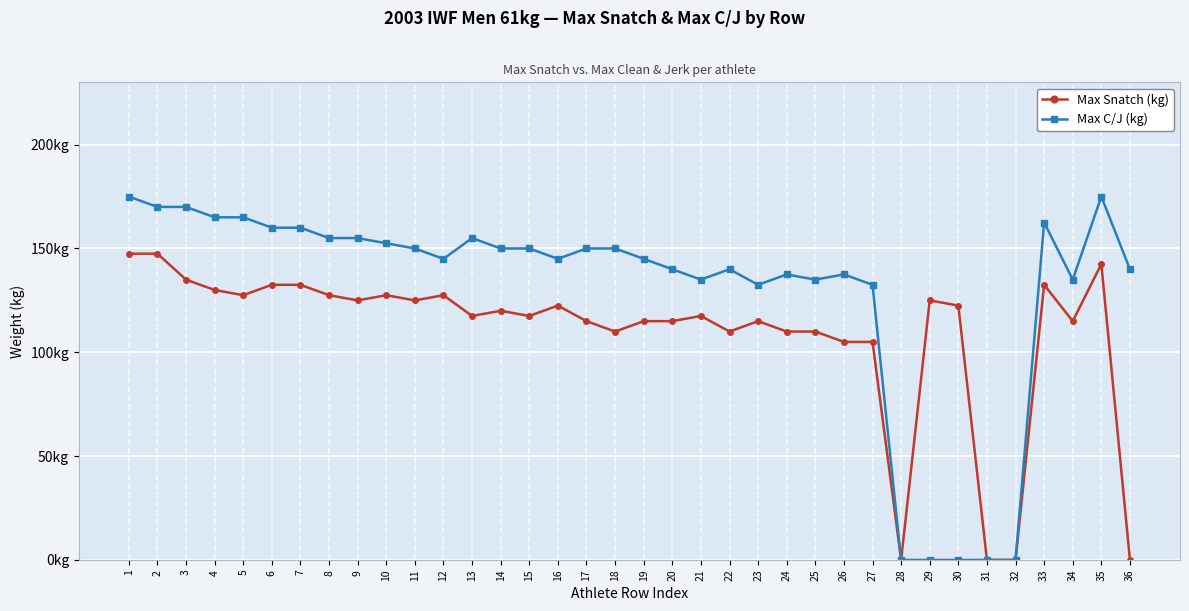

Does the chart have visible grid lines?

Yes